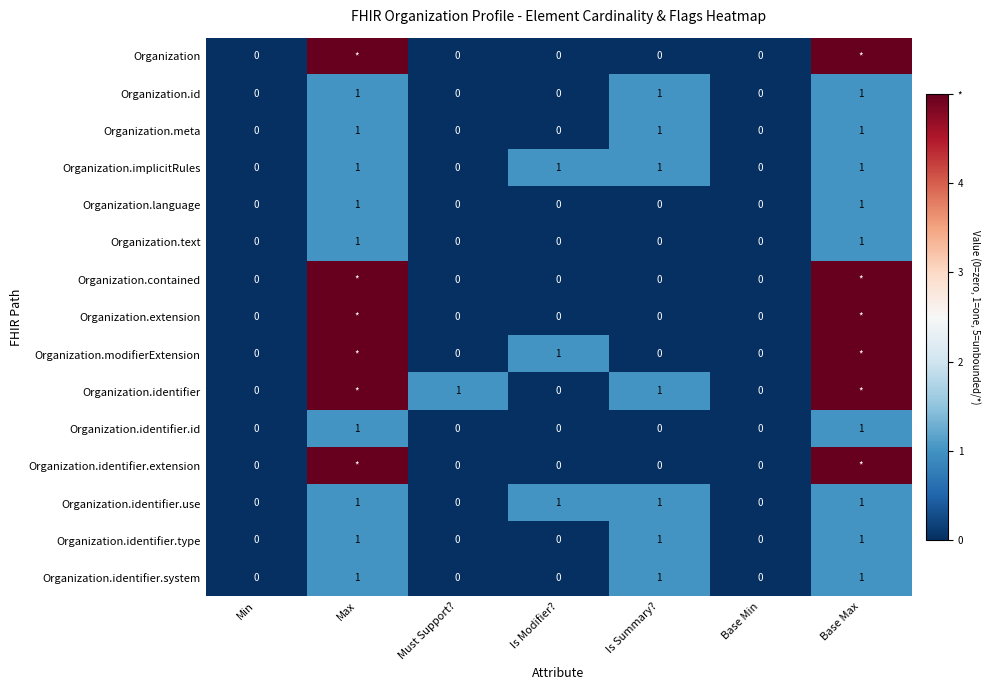

True or false: Organization.id has a value of 1 at Base Min.

False